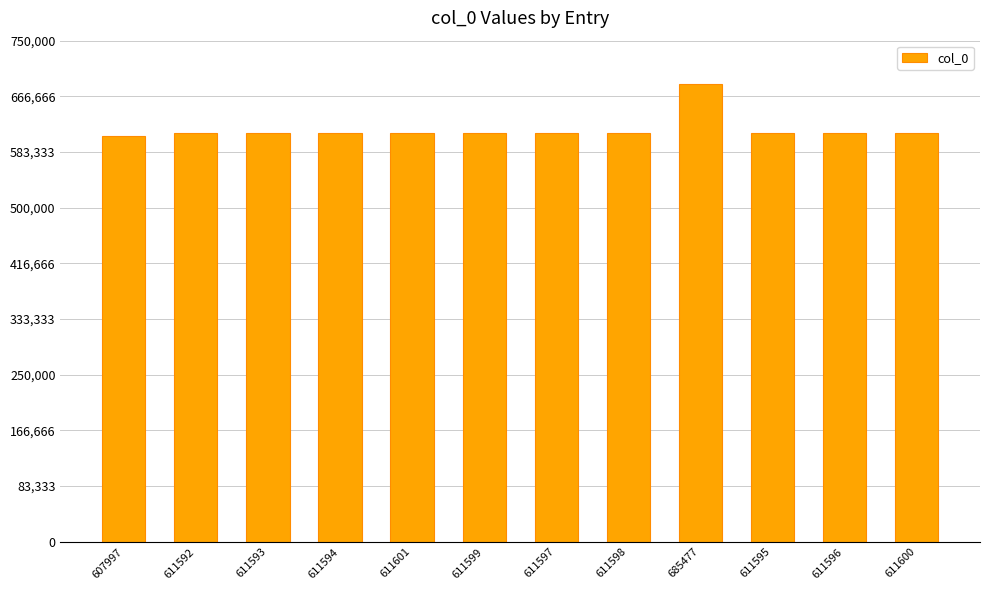

What is the change in value from 611595 to 611600?

+5